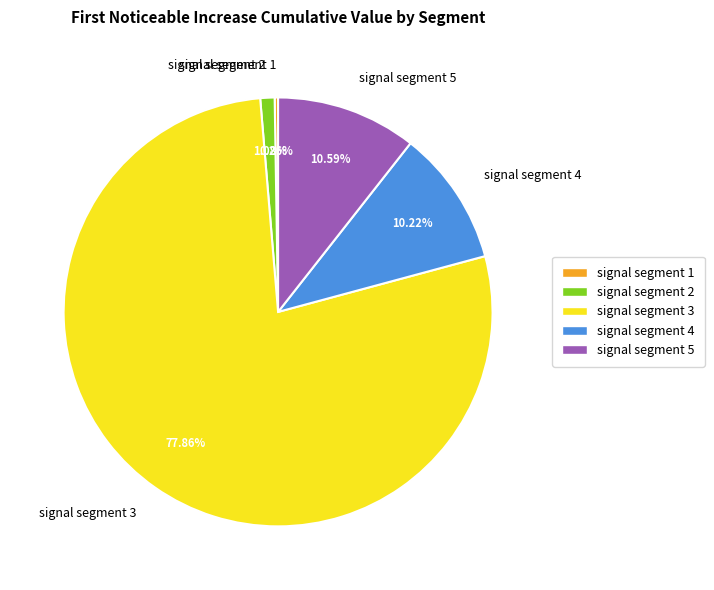

Which slice represents more than half of the pie?

signal segment 3